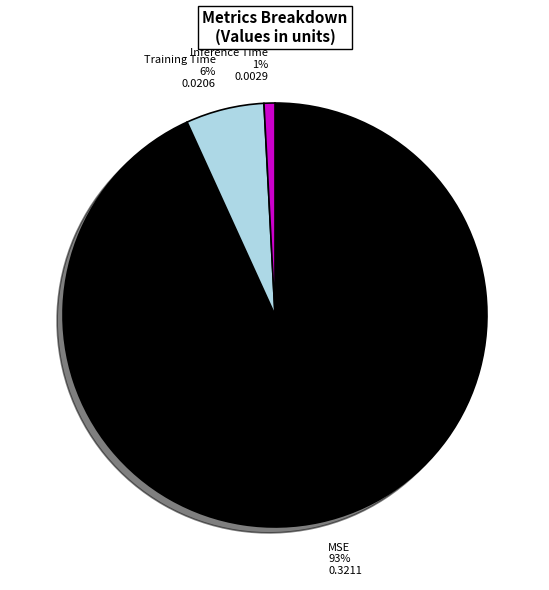

How many segments does this pie chart have?

3